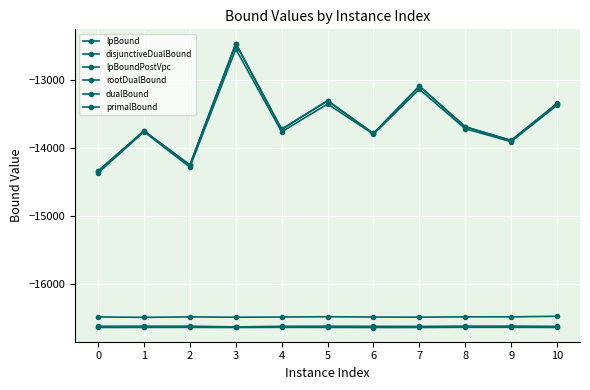

At 0, list the series in order from largest to smallest.

primalBound, dualBound, rootDualBound, disjunctiveDualBound, lpBoundPostVpc, lpBound